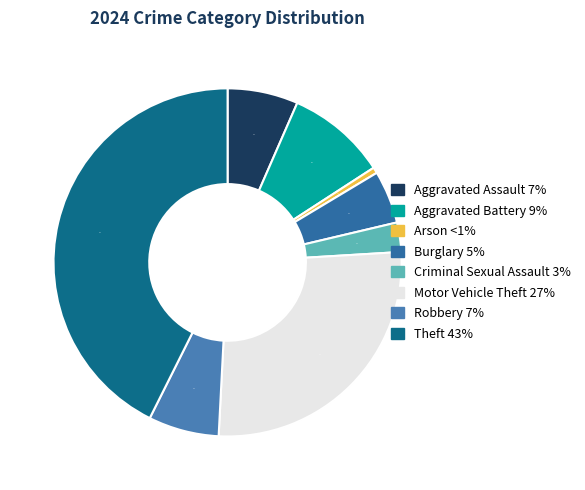

To the nearest percent, what is the combined percentage of Burglary and Aggravated Assault?

11%